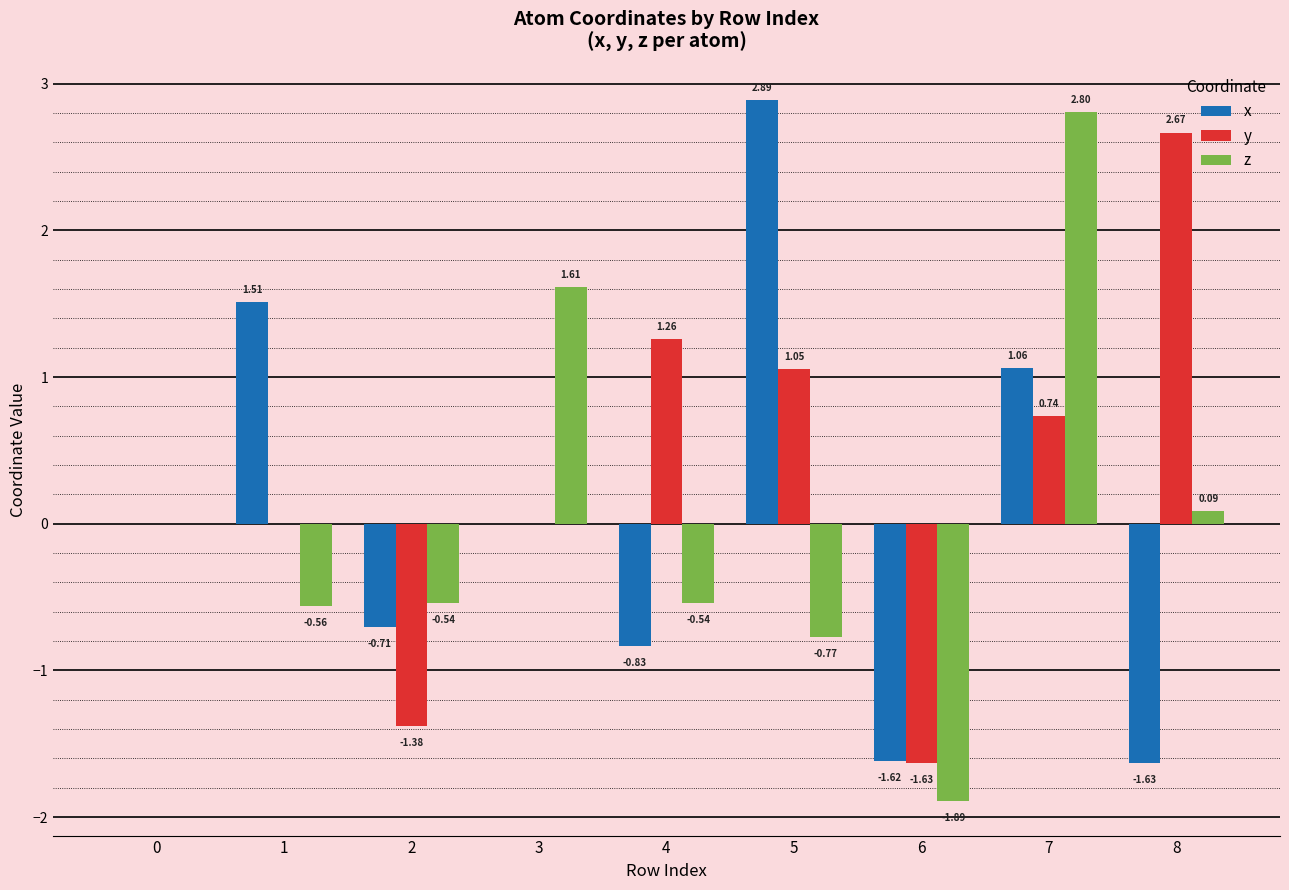

At which category is the sum across all series the highest?

7